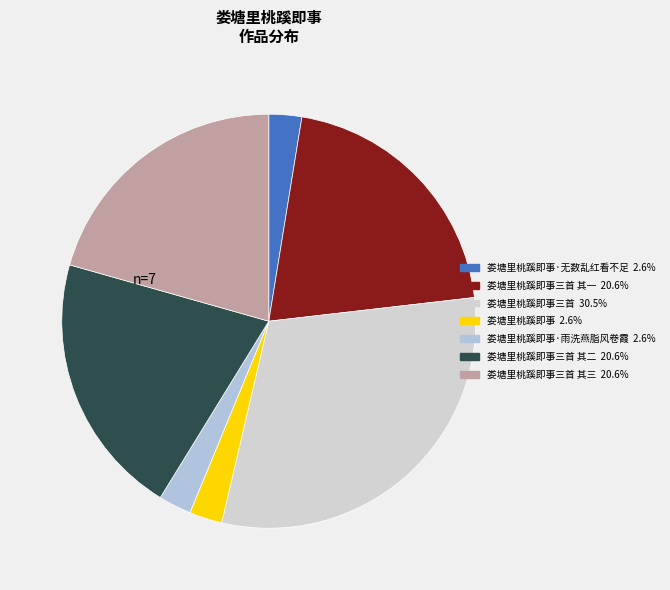

Count the number of slices in the pie.

7